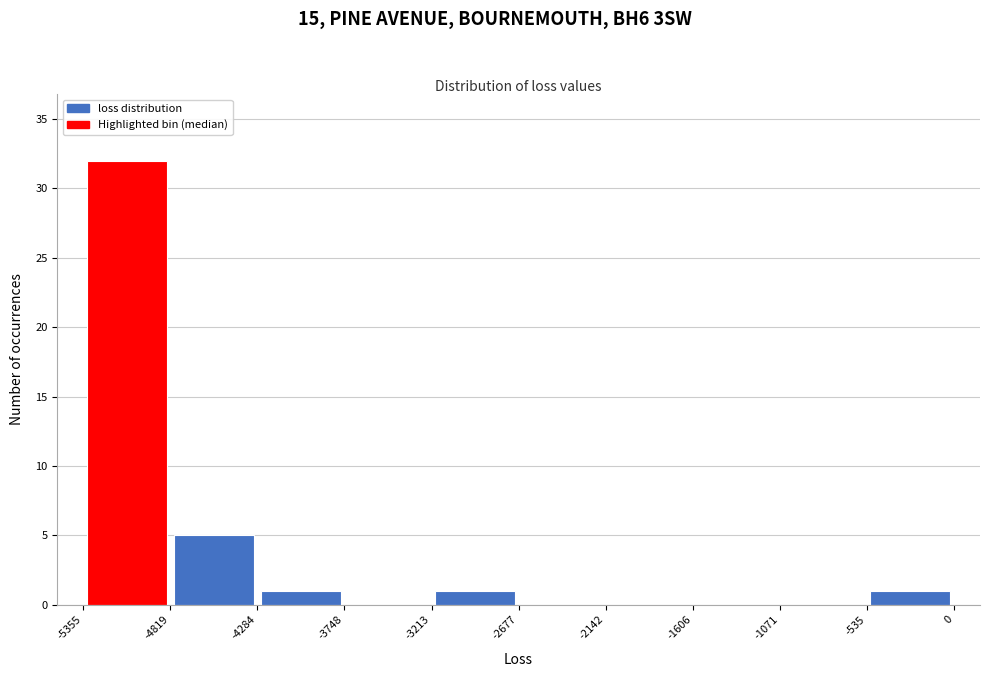

What is the height of the bar covering -4284 to -3748 on the x-axis? The values are not printed on the chart, so give them approximately, as read against the axis.

1